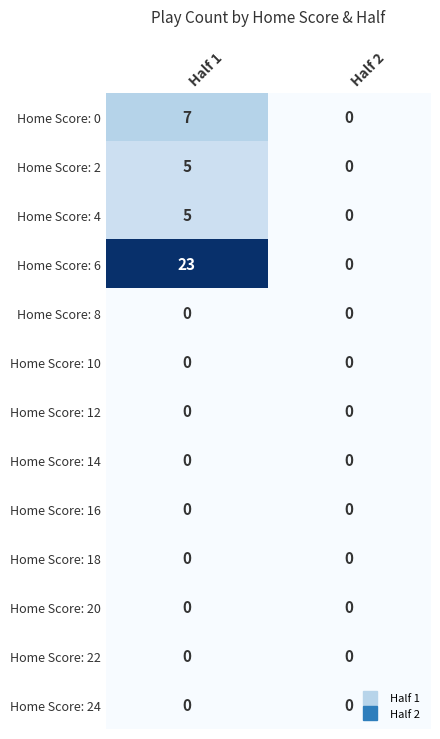

Which category has the highest value across all series?

Half 1